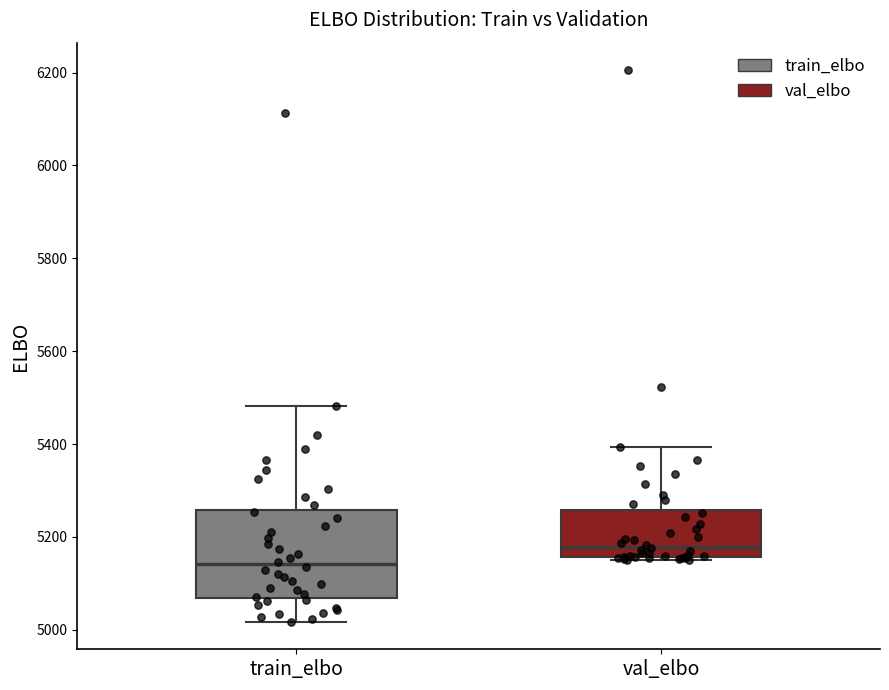

Comparing the boxes themselves (not the whiskers), which one is the tallest?

train_elbo